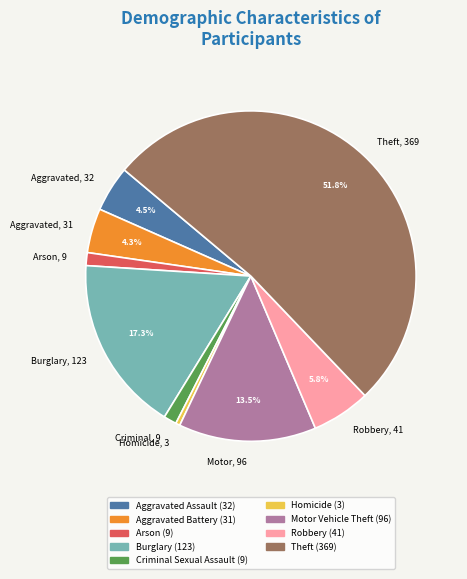

To the nearest percent, what is the difference between the largest and smallest slice percentages?

51%